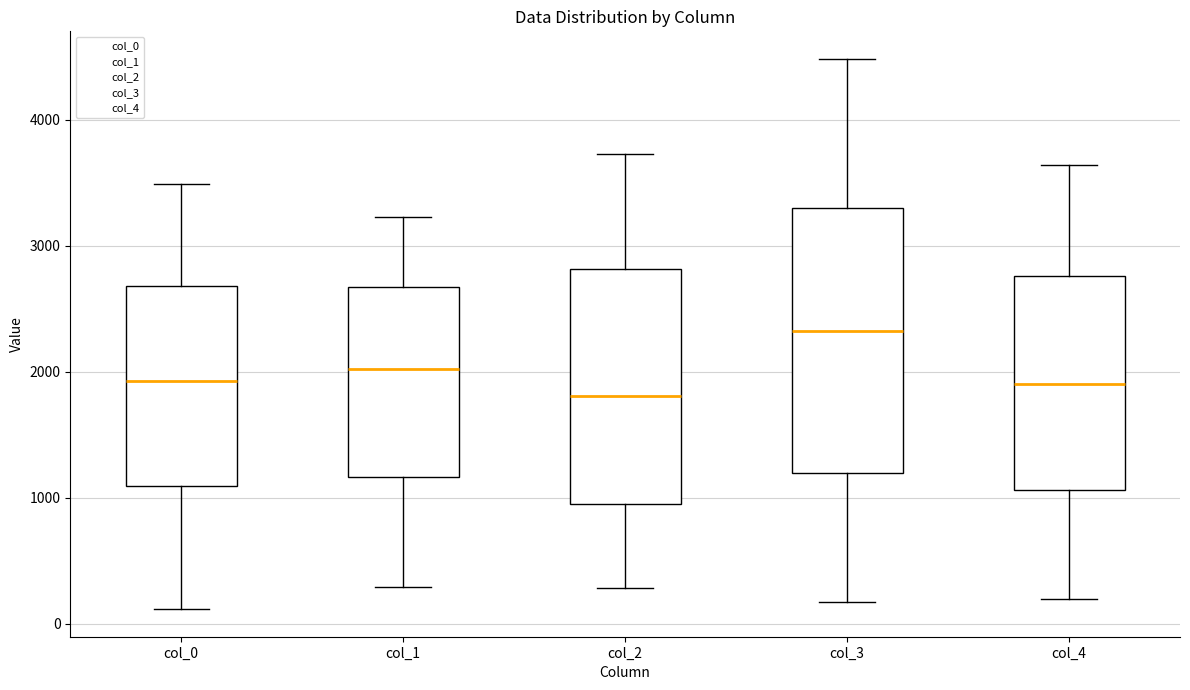

Which box's median line is the highest?

col_3